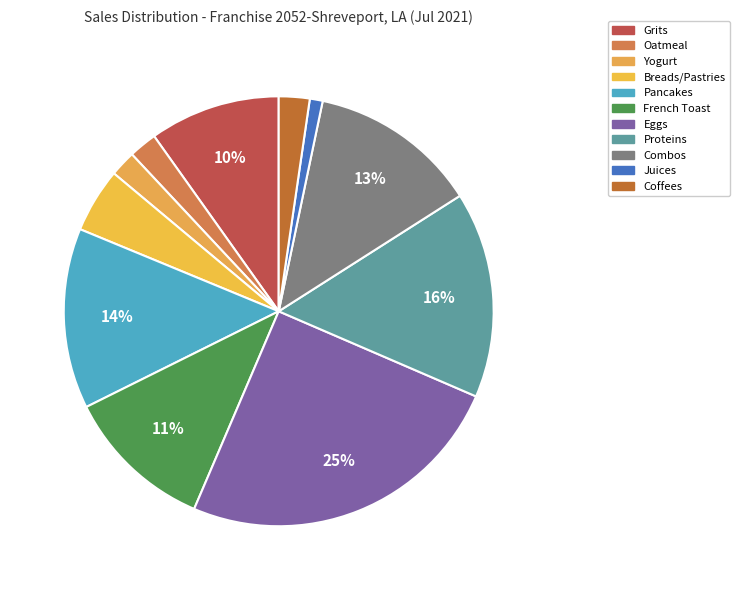

Between Oatmeal and French Toast, which is larger?

French Toast